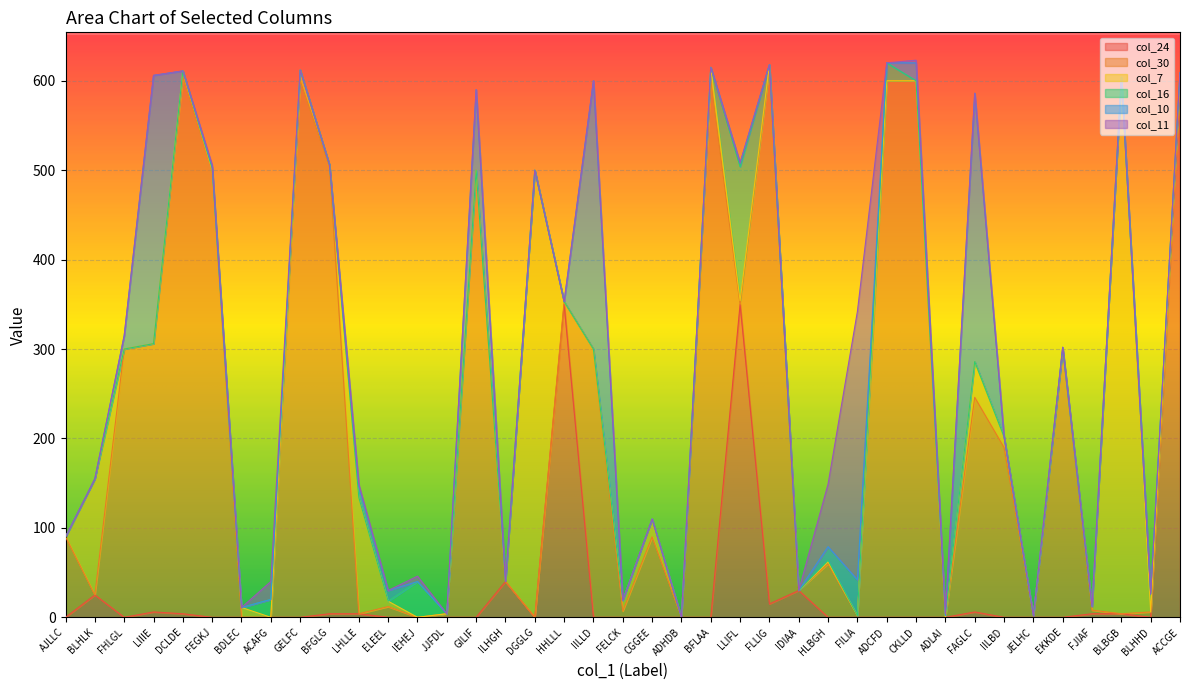

Reading left to right, list all the values displayed in this chart.

col_24: 0	25	0	6	4	0	0	0	0	4	4	0	0	0	0	40	0	350	0	0	0	0	0	350	15	30	0	0	0	0	0	6	0	0	0	4	4	0	600
col_30: 90	0	300	300	600	500	0	0	600	500	0	12	0	4	500	0	0	3	300	7	90	0	600	0	600	0	60	2	600	600	0	240	190	2	300	4	0	6	0
col_7: 0	130	0	0	7	0	11	0	12	2	130	6	0	0	0	0	500	0	0	12	20	0	15	4	3	0	2	0	0	0	0	40	12	0	0	4	600	0	6
col_16: 0	0	0	0	0	2	0	20	0	0	0	0	40	0	0	0	0	0	0	0	0	0	0	150	0	0	2	0	20	0	2	0	0	0	0	0	0	20	3
col_10: 0	0	15	300	0	2	0	0	0	0	12	12	0	0	90	0	0	0	300	0	0	0	0	4	0	0	15	40	0	20	0	300	0	0	2	0	0	0	0
col_11: 0	0	0	0	0	2	0	20	0	0	3	0	6	0	0	0	0	0	0	0	0	0	0	0	0	0	70	300	0	3	2	0	0	0	0	0	0	0	0